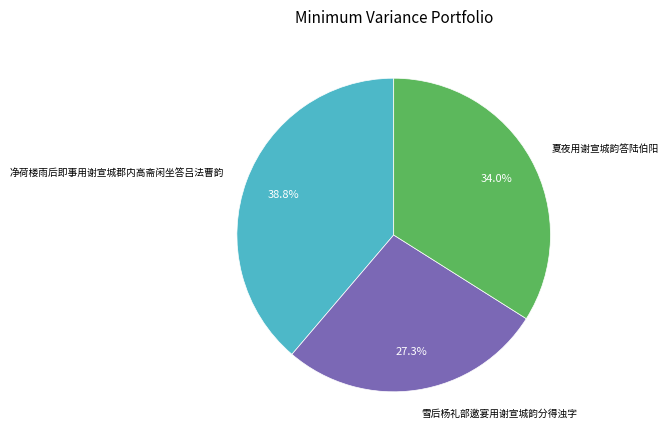

To the nearest percent, what is the average slice percentage?

33%